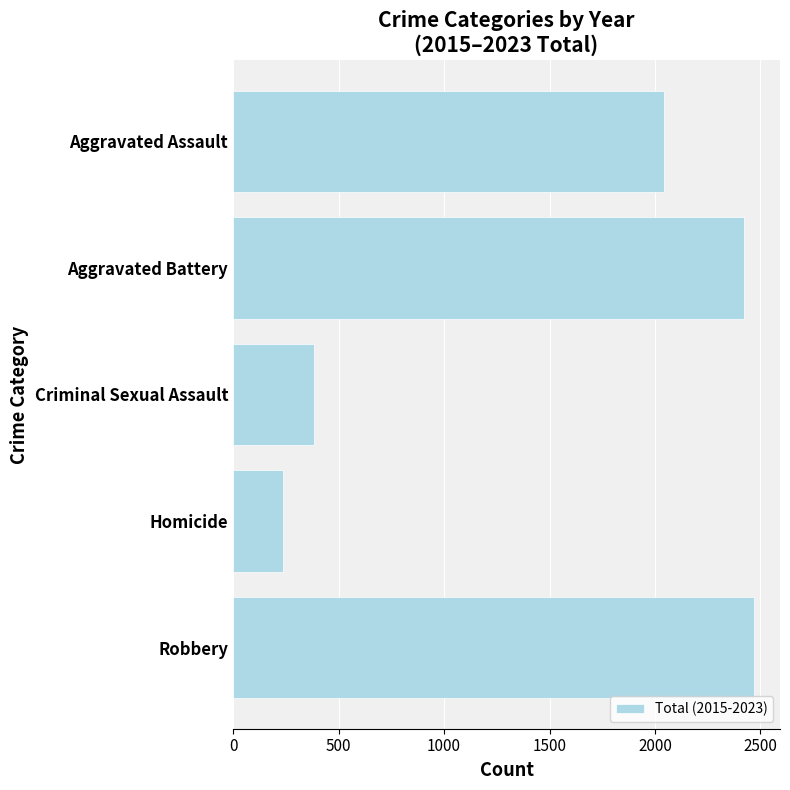

Between Robbery and Homicide, which is larger?

Robbery